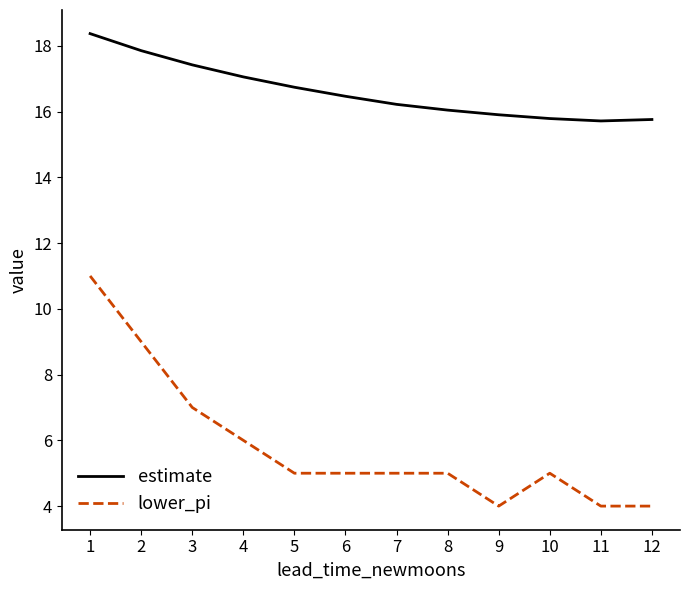

True or false: lower_pi has more than 0 interior local peaks.

True